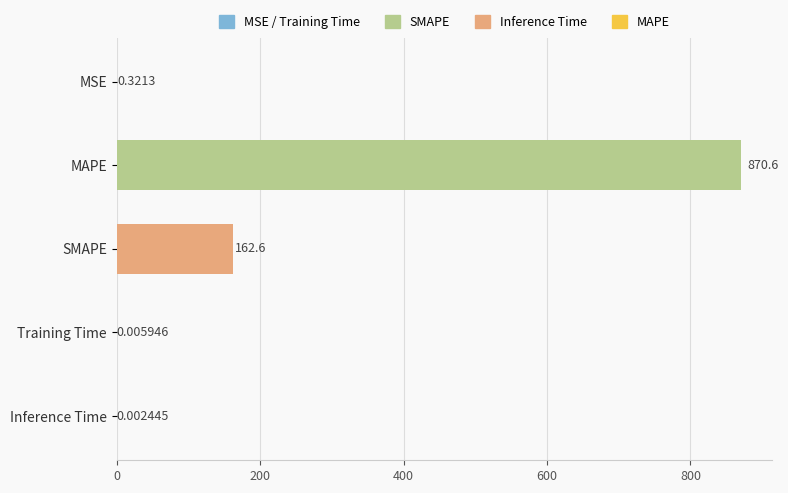

Which category has the highest value across all series?

MAPE